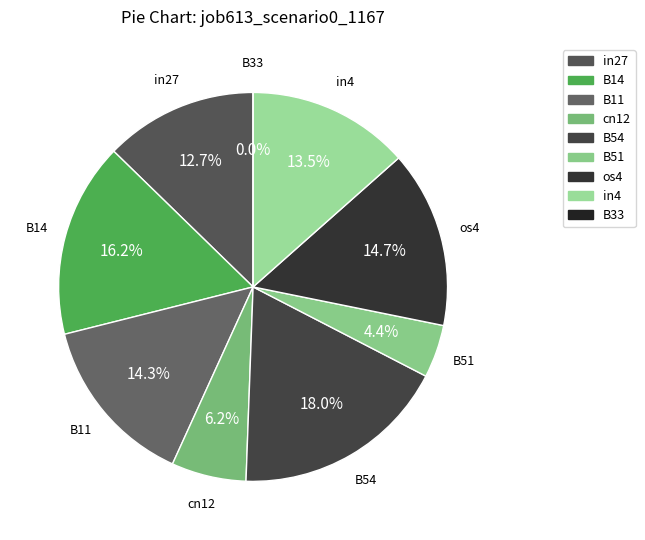

Which slice is the largest?

B54